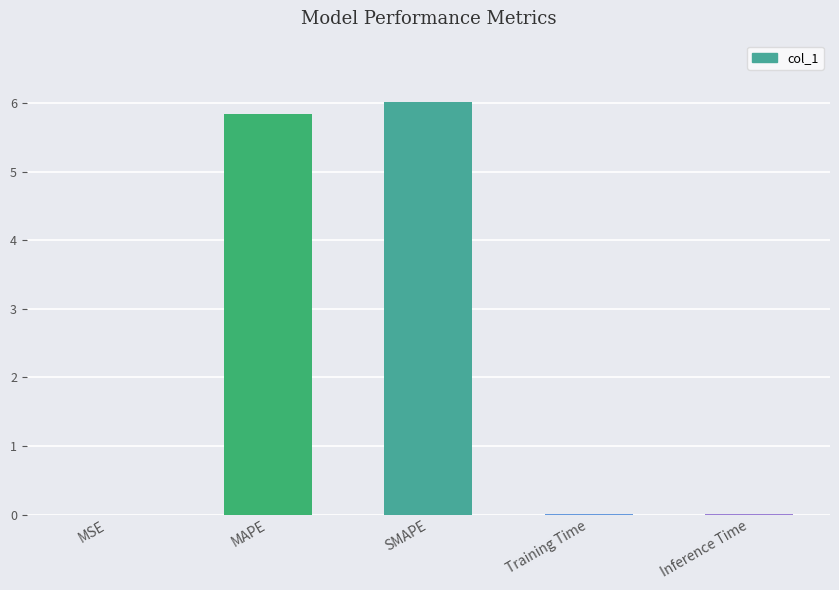

Is it true that the value at MSE is 0.0?

True